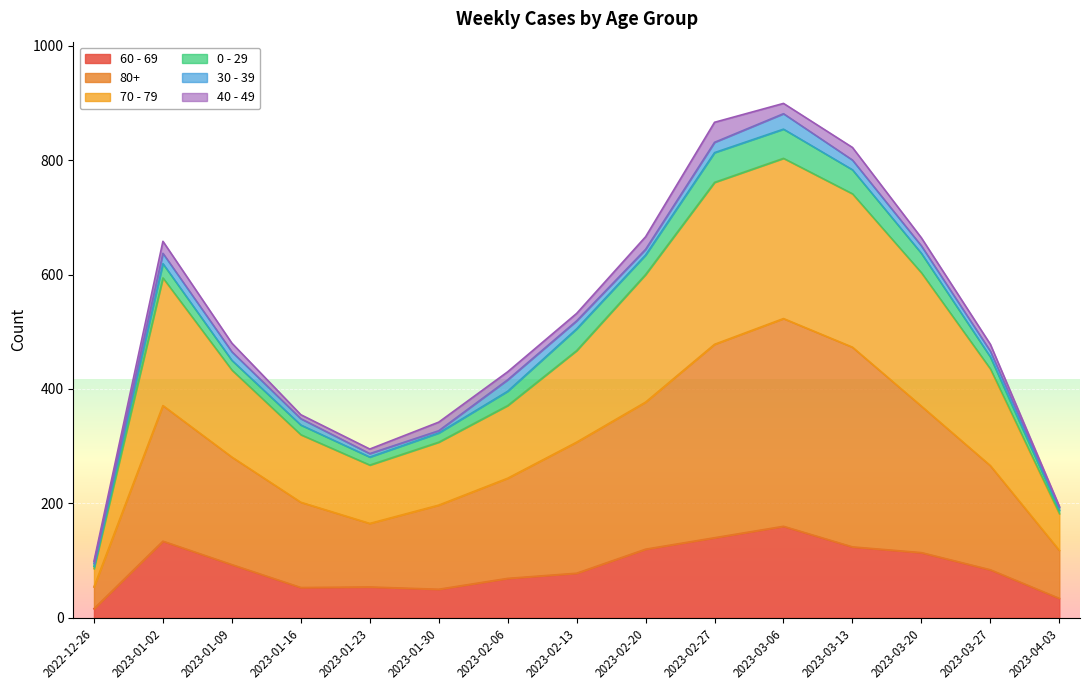

At which category does the chart reach its minimum across all series?

2022-12-26